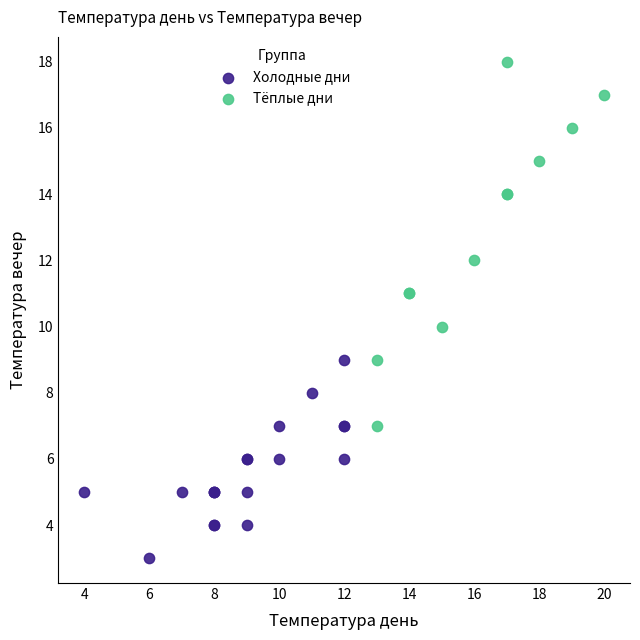

What are all the series names shown in the legend?

Холодные дни, Тёплые дни